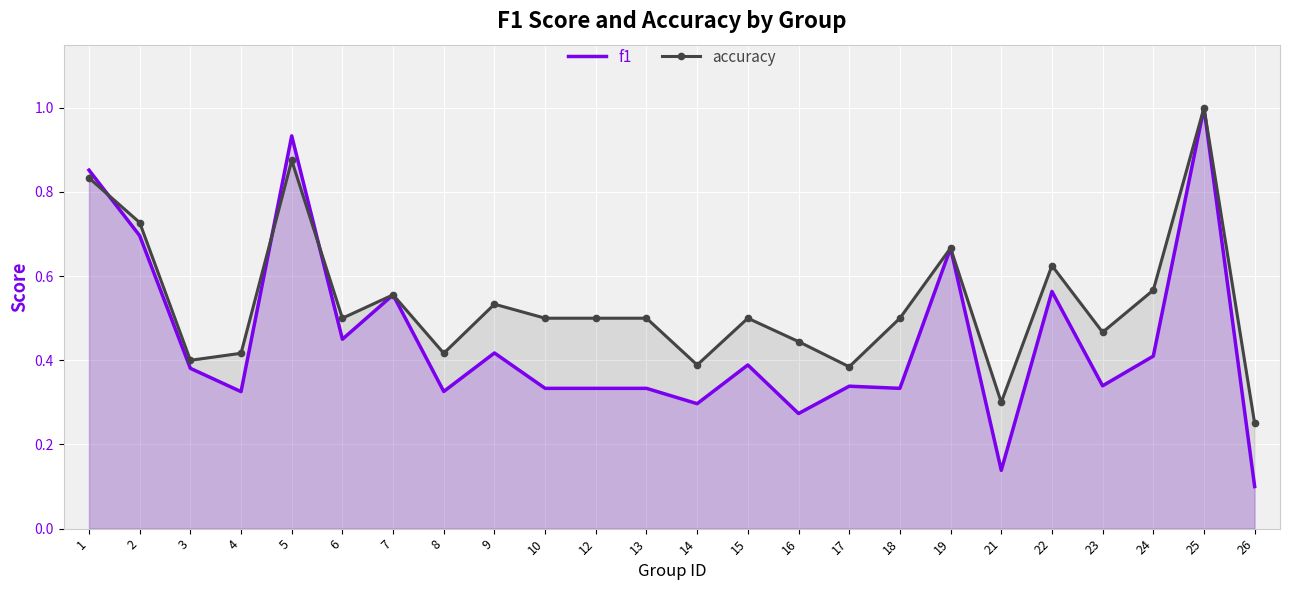

The f1 series shows 0.3 at 10. True or false?

True